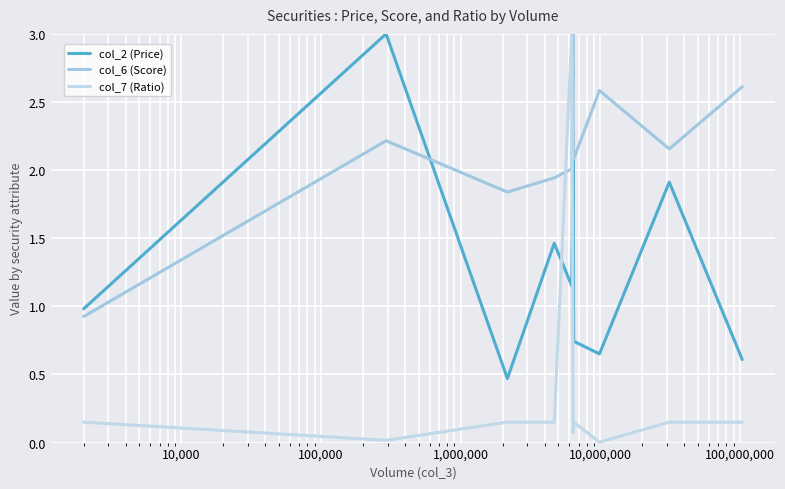

Is this an area chart (filled region under the line)?

No